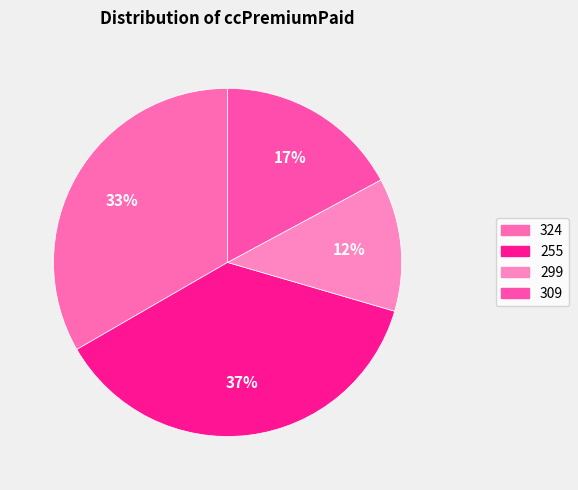

To the nearest percent, what is the average slice percentage?

25%